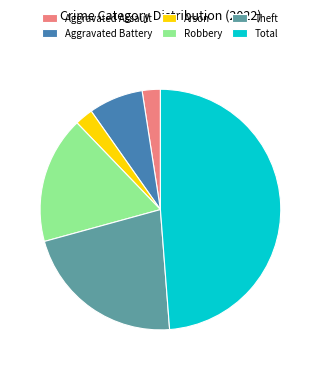

Which category has the biggest portion of the pie?

Total